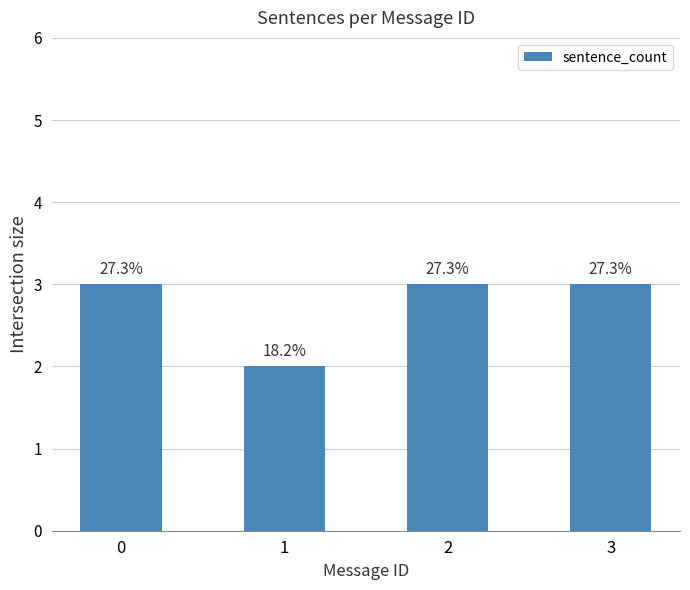

How many bars are there in total?

4